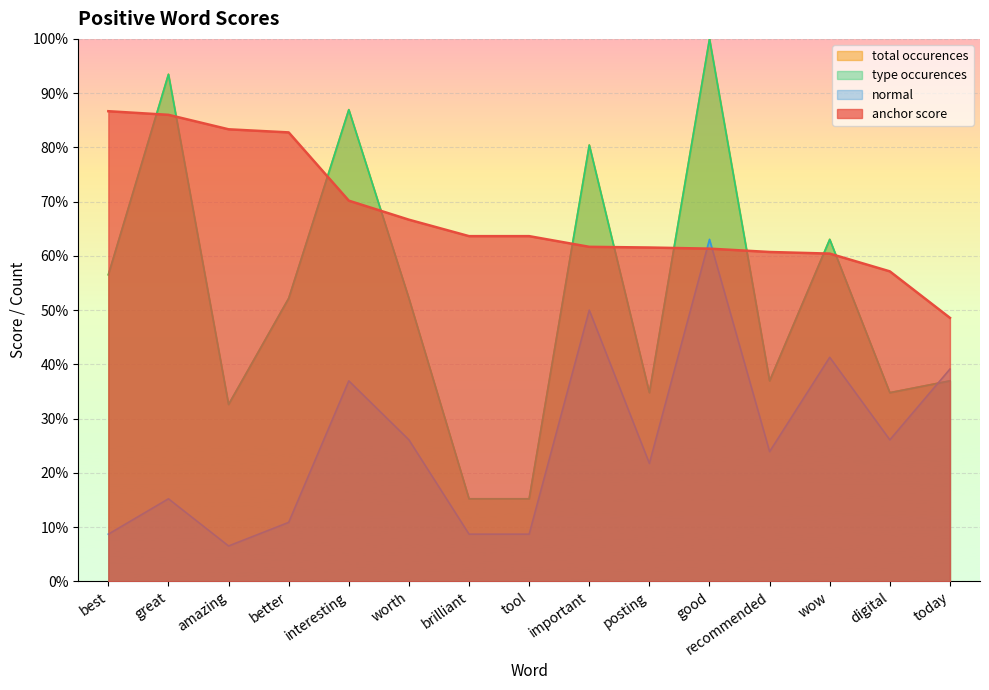

What is the label of the 1st point from the right?

today